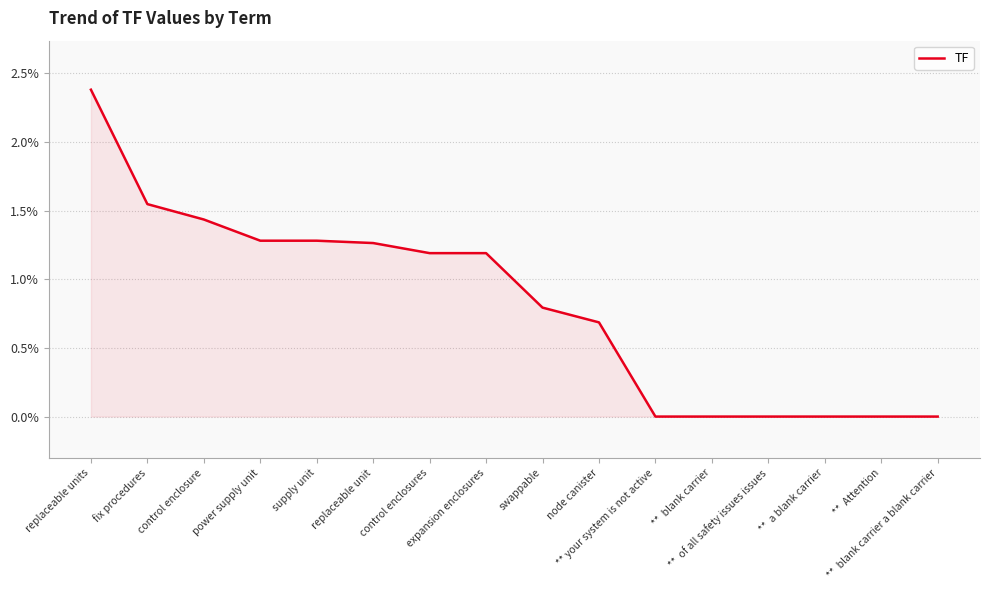

Does the chart display data point markers on the line(s)?

No